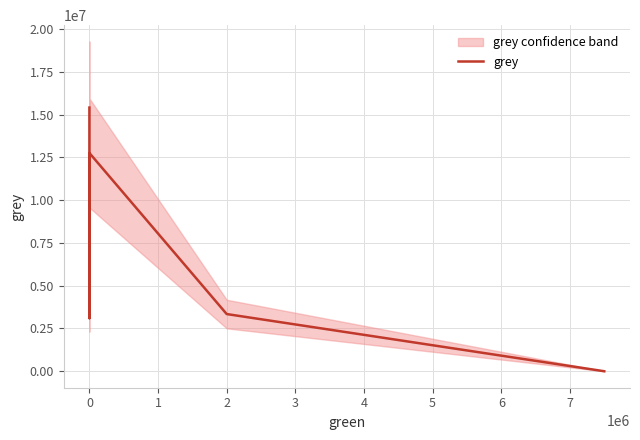

What is the ratio of the value at 2 to the value at 0?

1.0